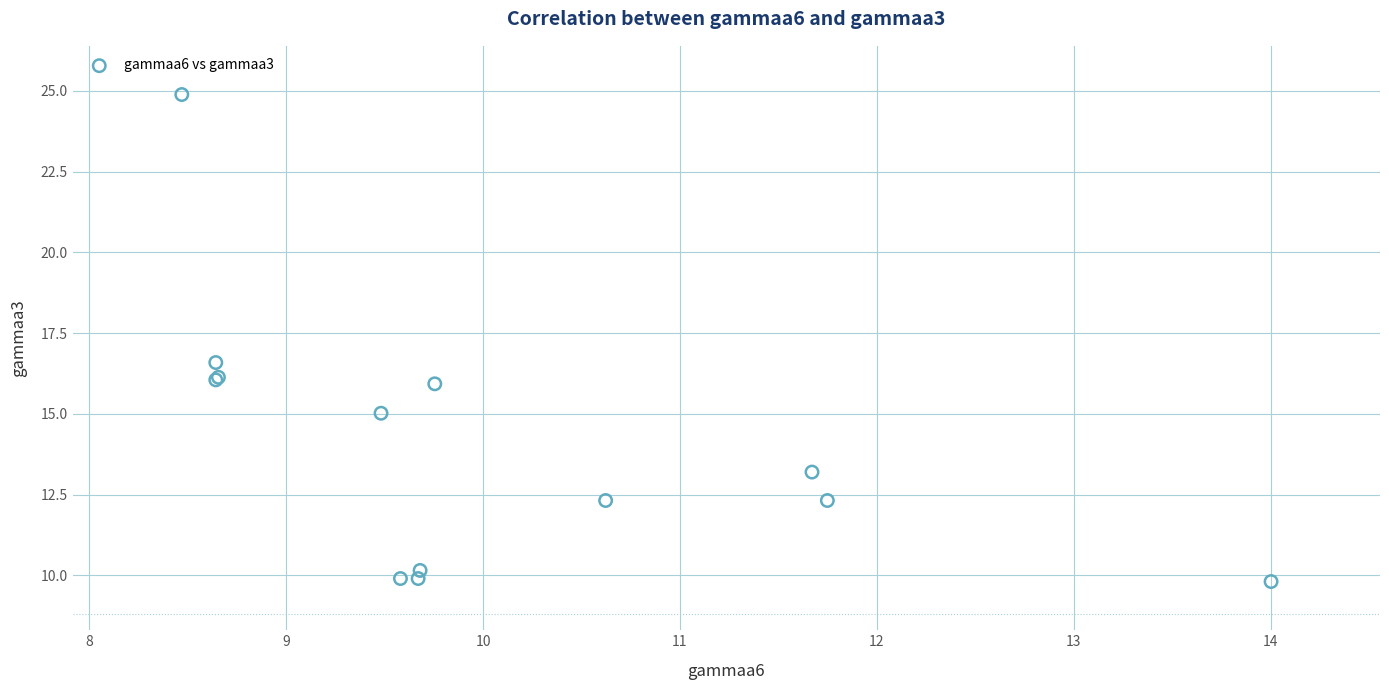

What Y value in the scatter plot is closest to 17?

16.6